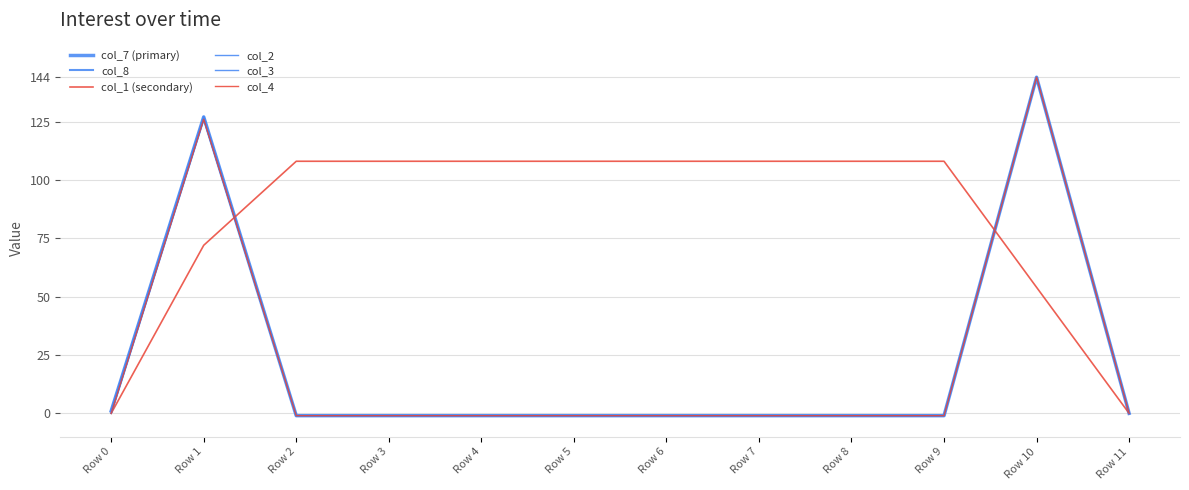

What is the approximate value of col_2 at Row 3?

-1